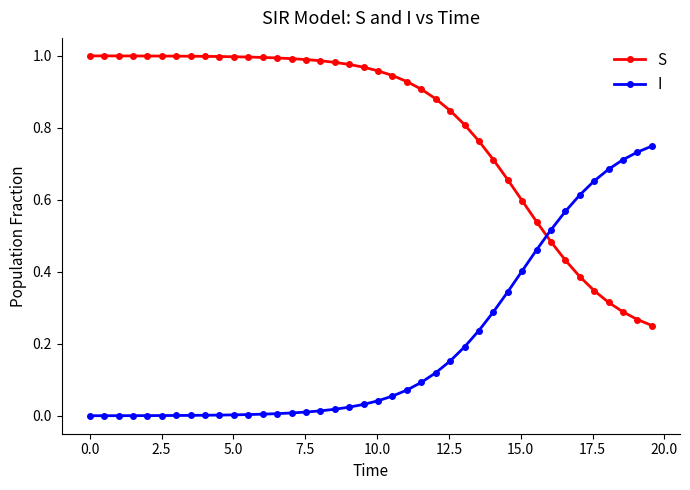

True or false: S and I cross at least once.

True